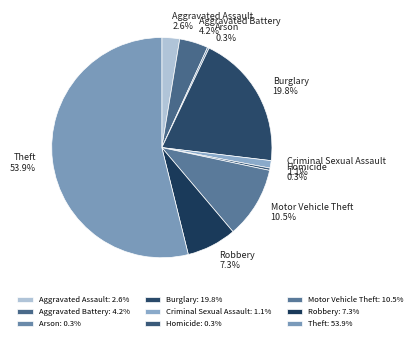

Approximately how many times larger is the value at Aggravated Assault compared to Aggravated Battery?

0.6